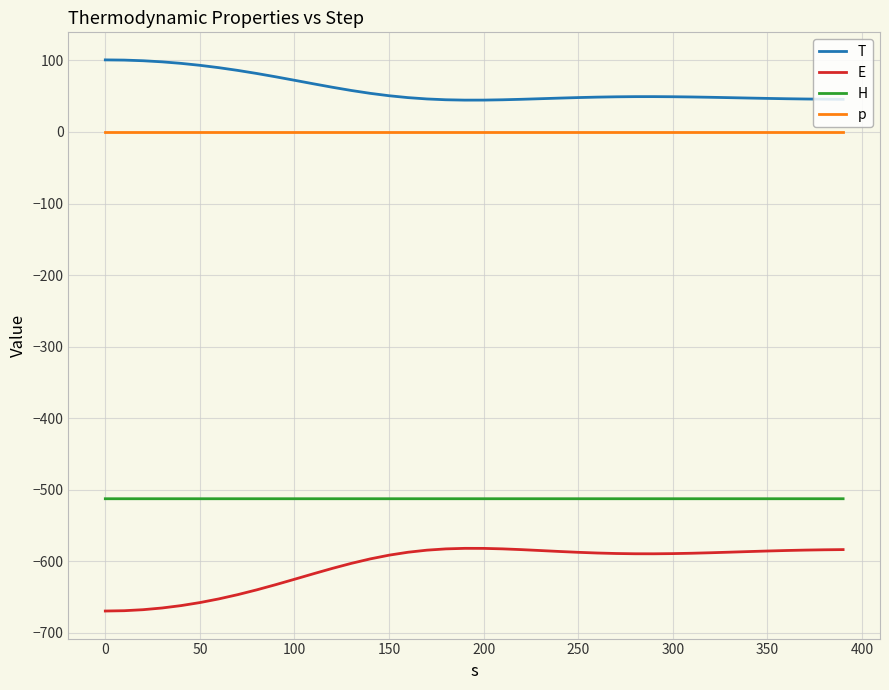

True or false: H and E intersect in this chart.

False